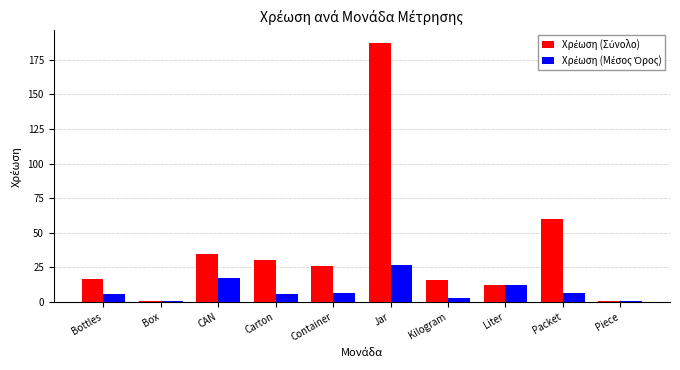

At which category is the sum across all series the highest?

Jar